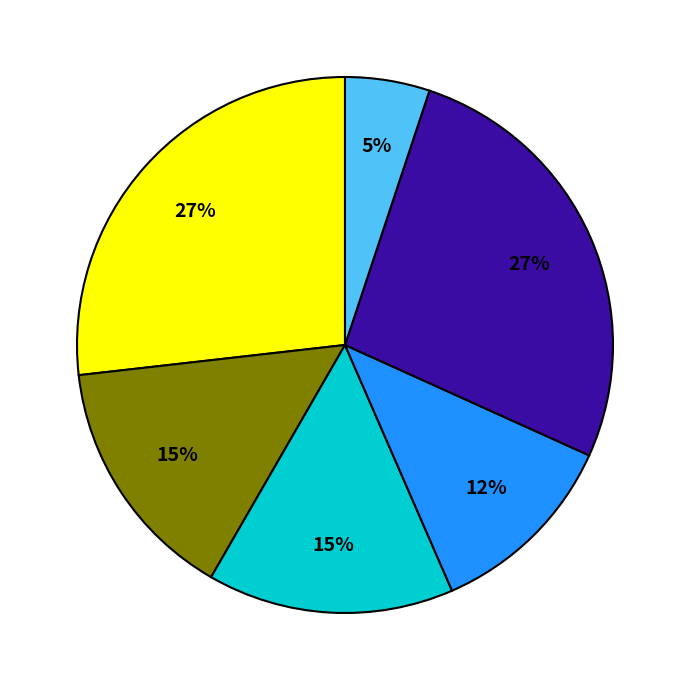

To the nearest percent, what is the difference between the largest and smallest slice percentages?

22%